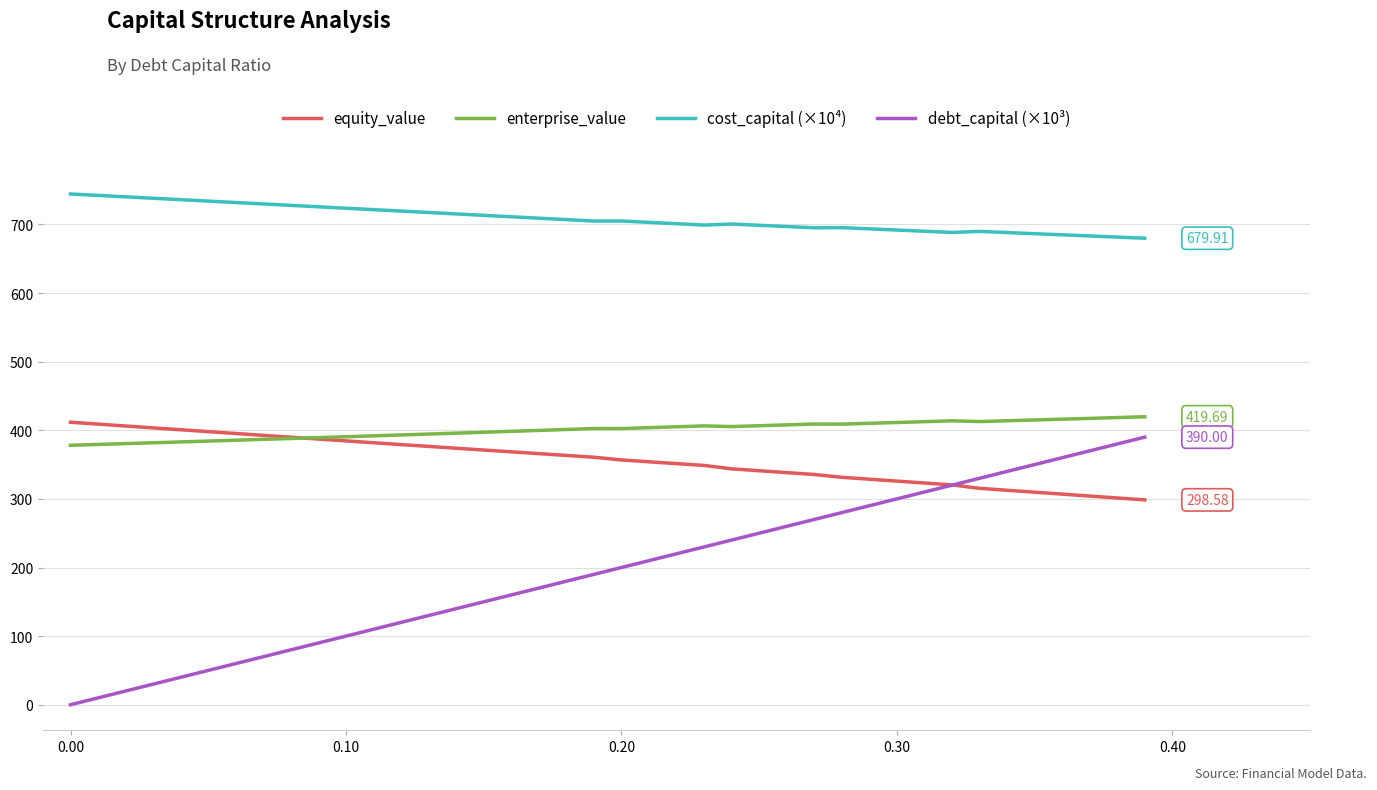

Count the number of data series in this chart.

4